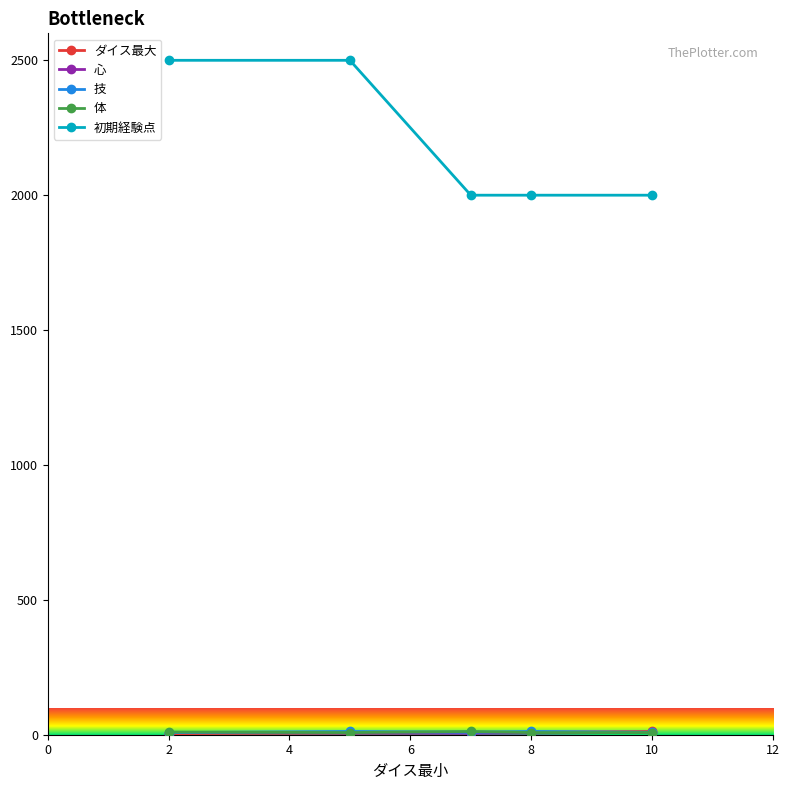

Which series has the widest spread of values?

初期経験点